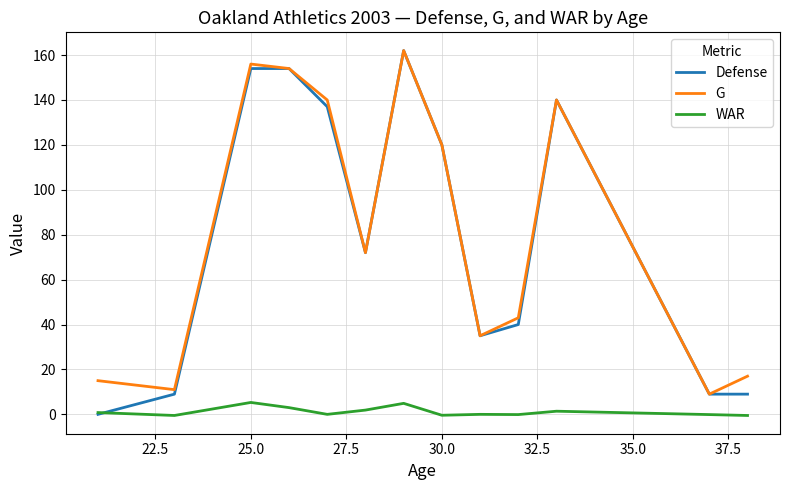

What is the maximum value shown in the chart?

162.0